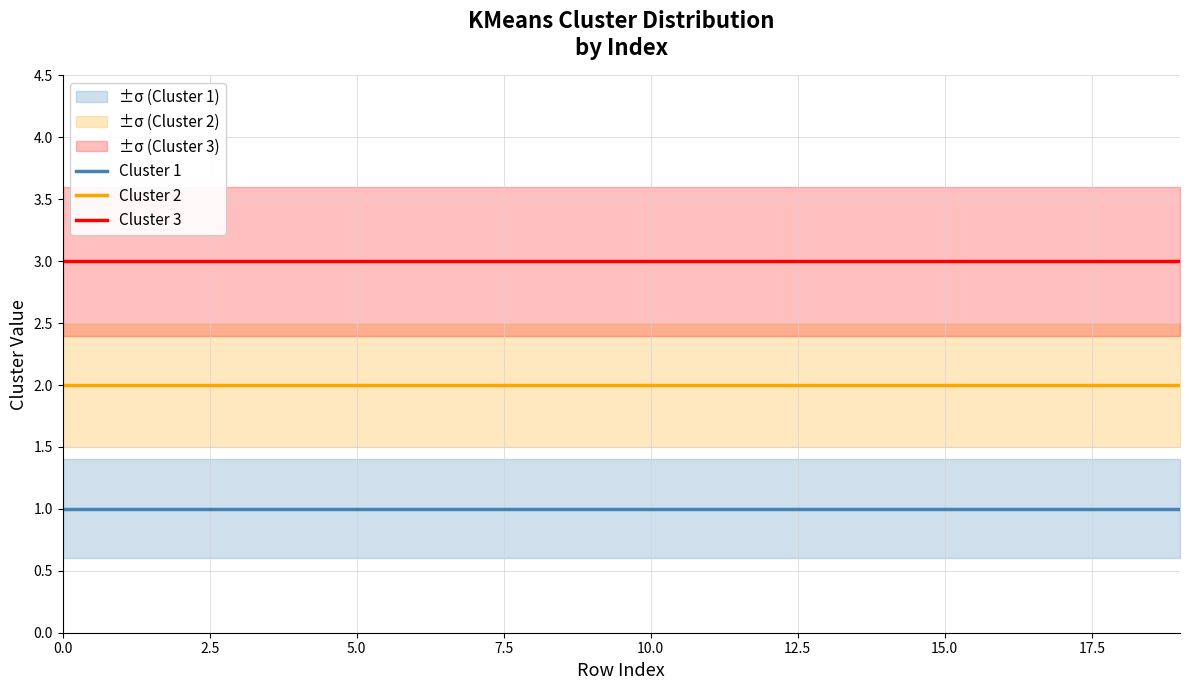

True or false: Cluster 2 and Cluster 1 intersect in this chart.

False